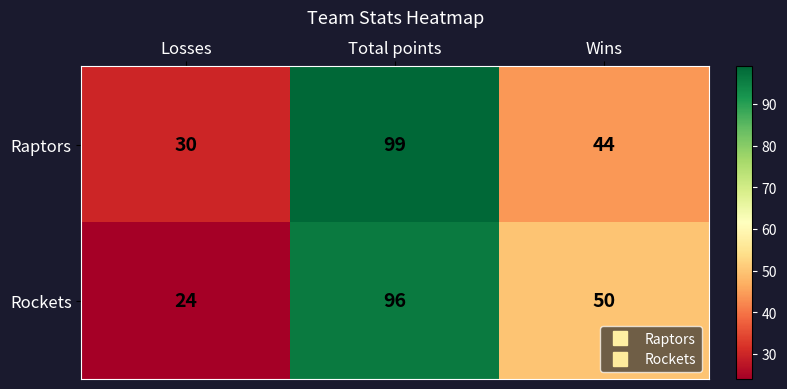

True or false: Rockets has a value of 27 at Total points.

False